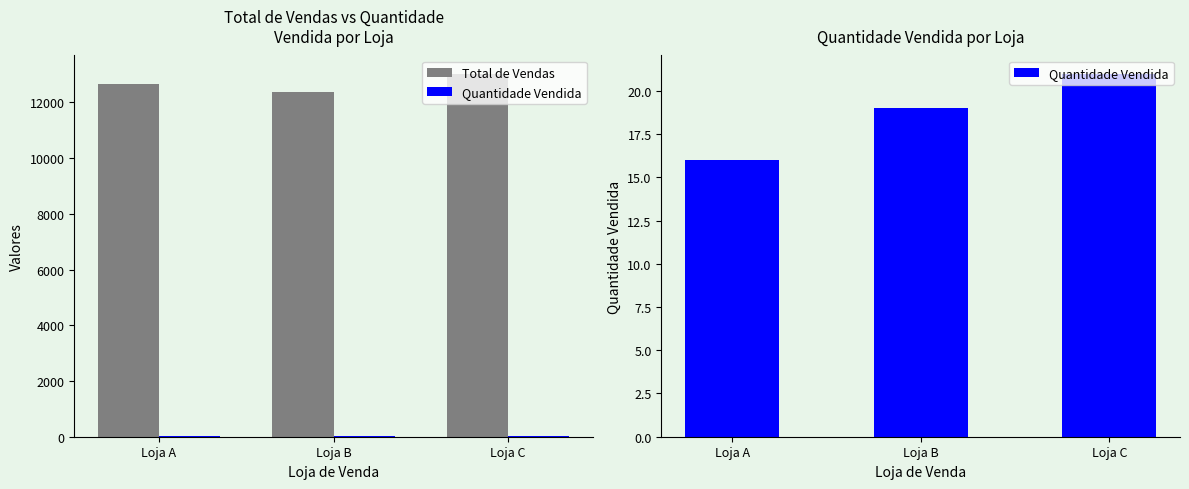

Rank the categories by Total de Vendas value from lowest to highest.

Loja B, Loja A, Loja C